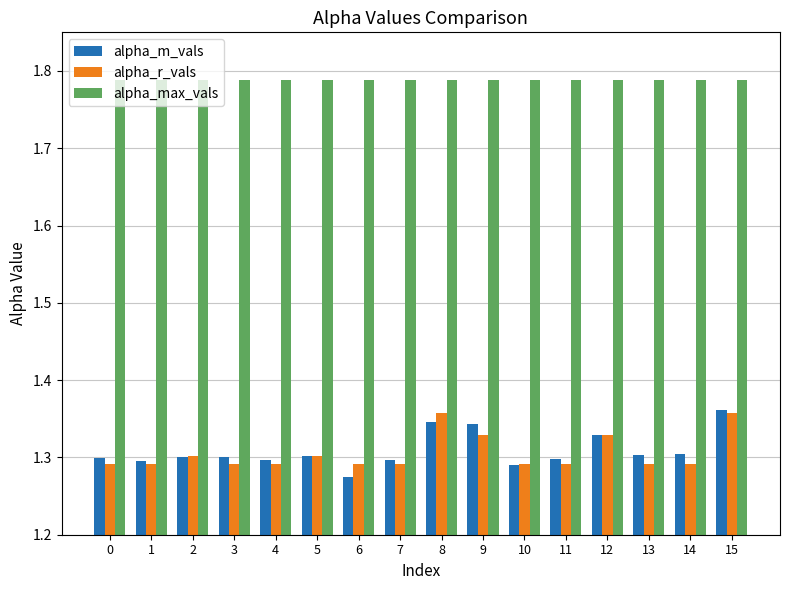

How many bars are there in each group?

3